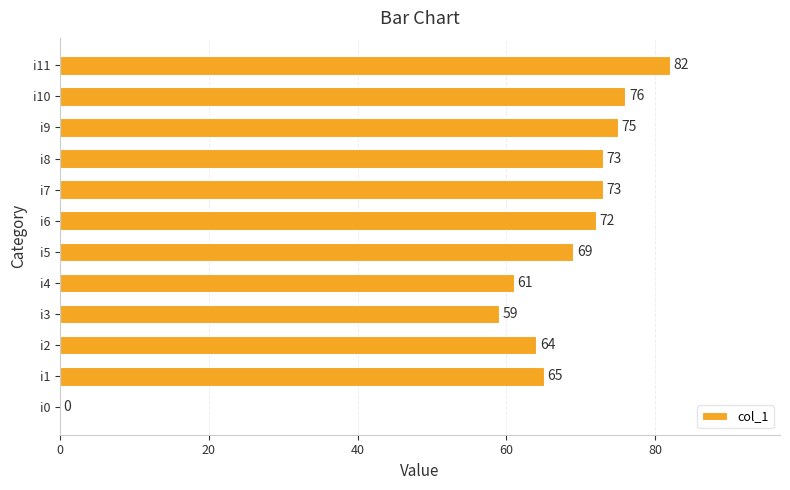

At which category does the chart reach its peak across all series?

i11